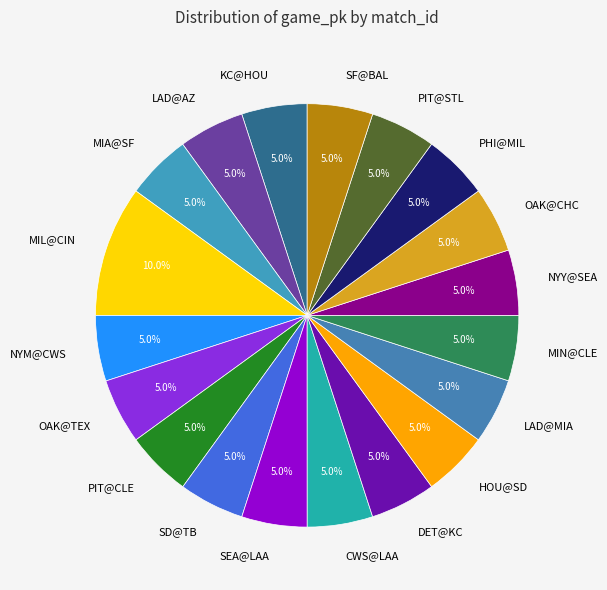

How many slices are in this pie chart?

19